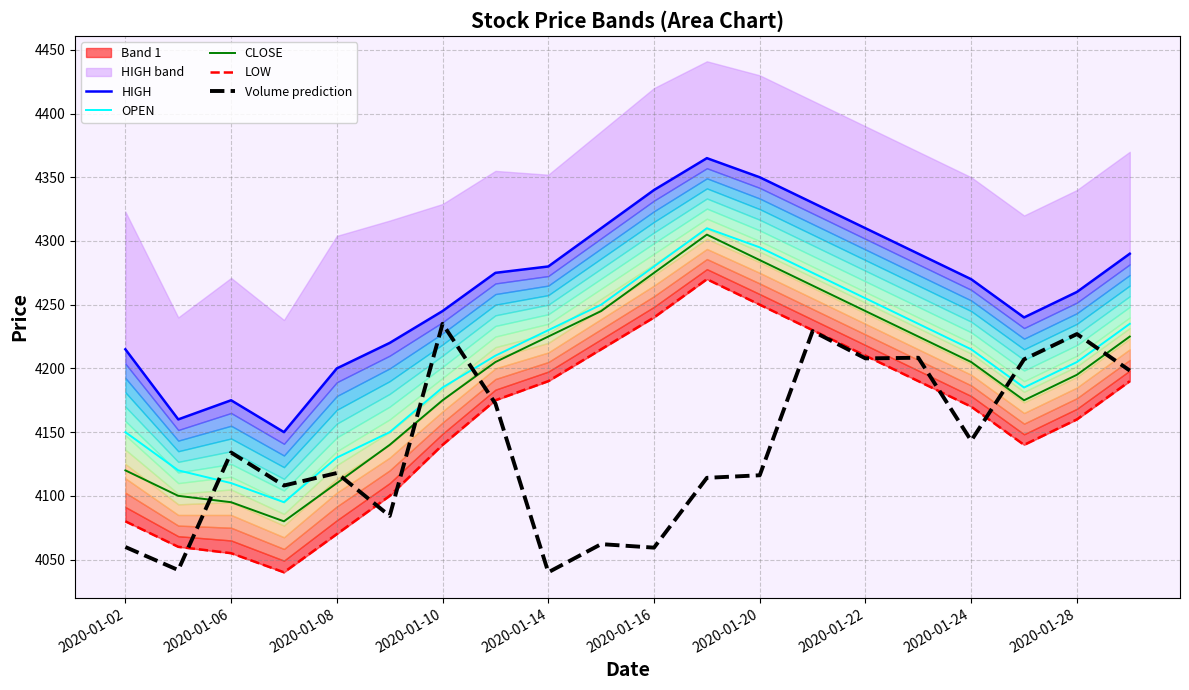

Which series ends up on top after the final intersection of CLOSE and Volume prediction?

CLOSE